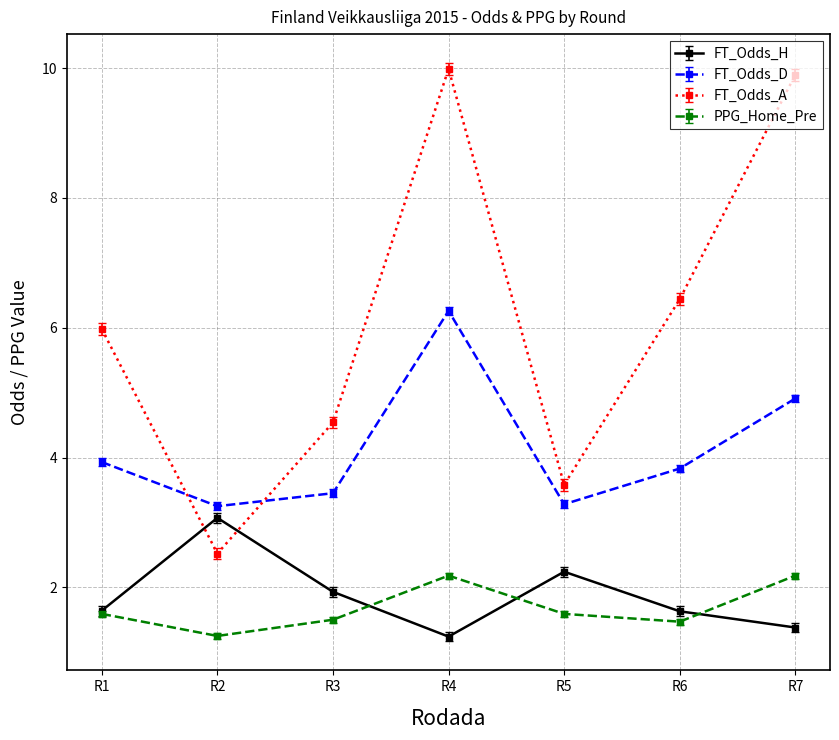

Which series changed the most between R2 and R3?

FT_Odds_A